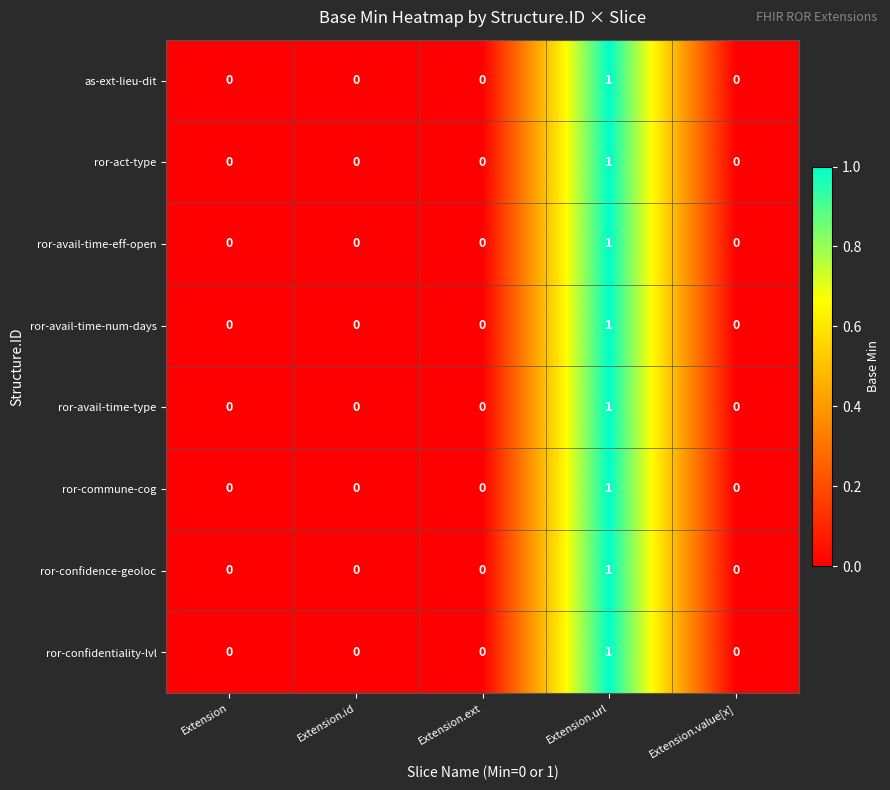

Is the value of ror-avail-time-eff-open at Extension greater than the value of ror-act-type at Extension.url?

No